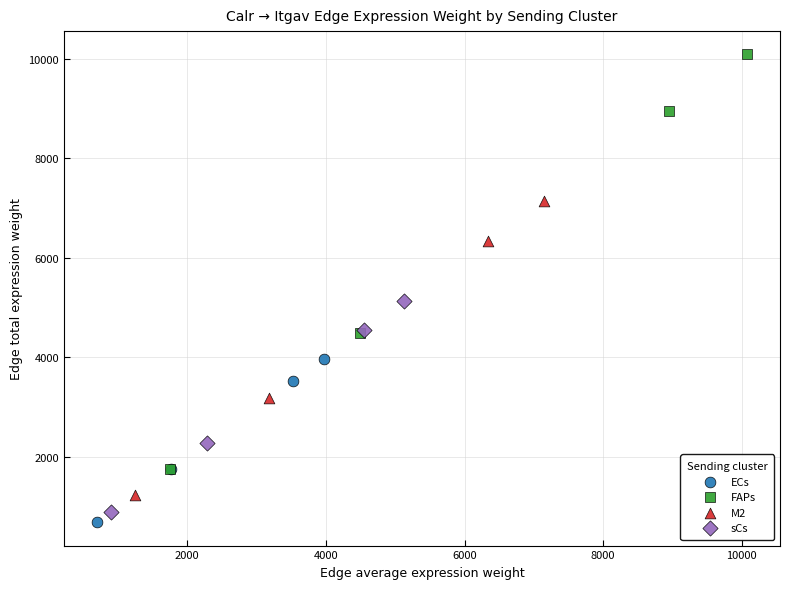

Which series has the widest spread of Y values?

FAPs